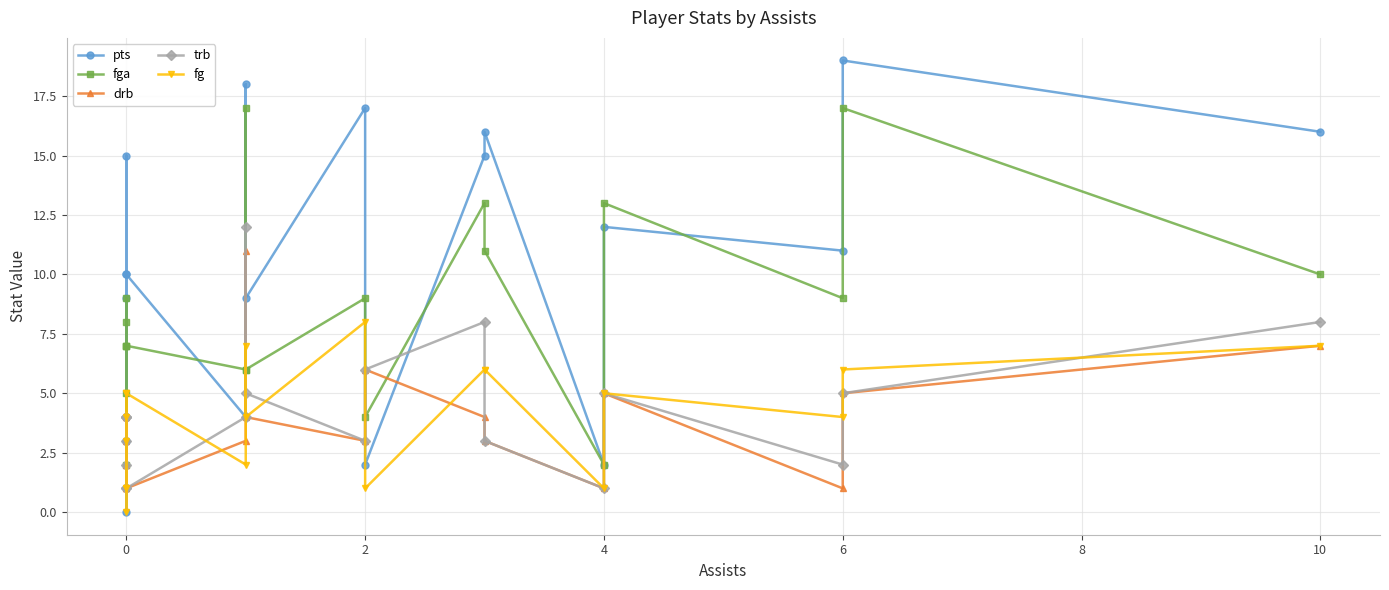

True or false: trb and fg cross at least once.

True